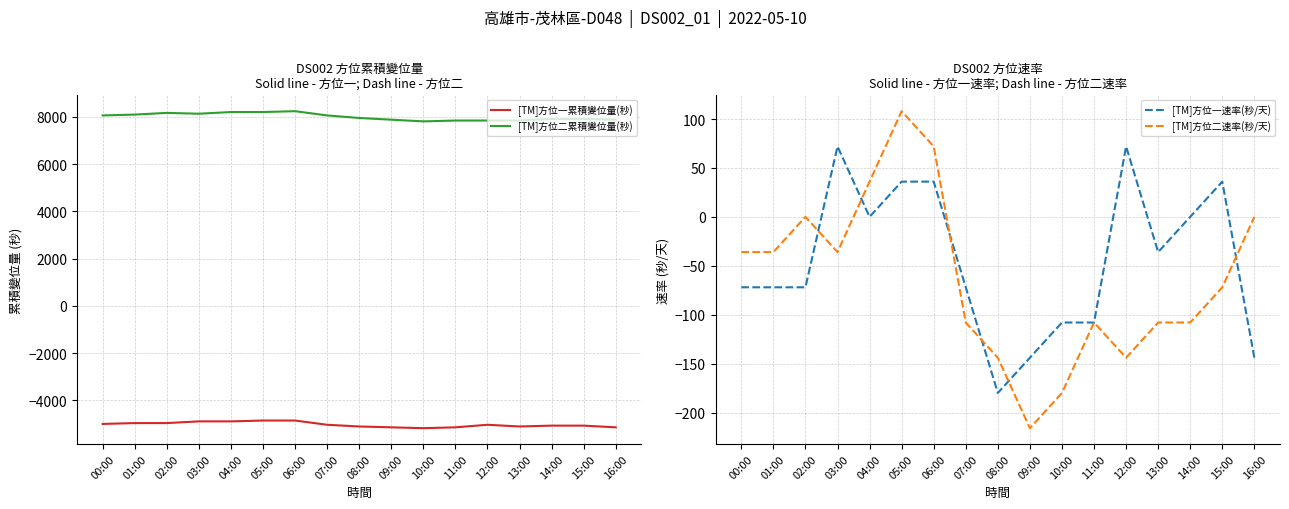

What is the sum of all [TM]方位二速率(秒/天) values?

-1080